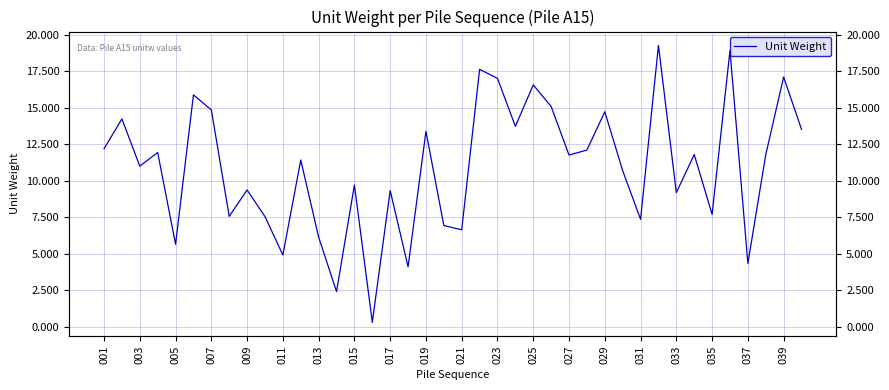

How many values exceed 11?

22